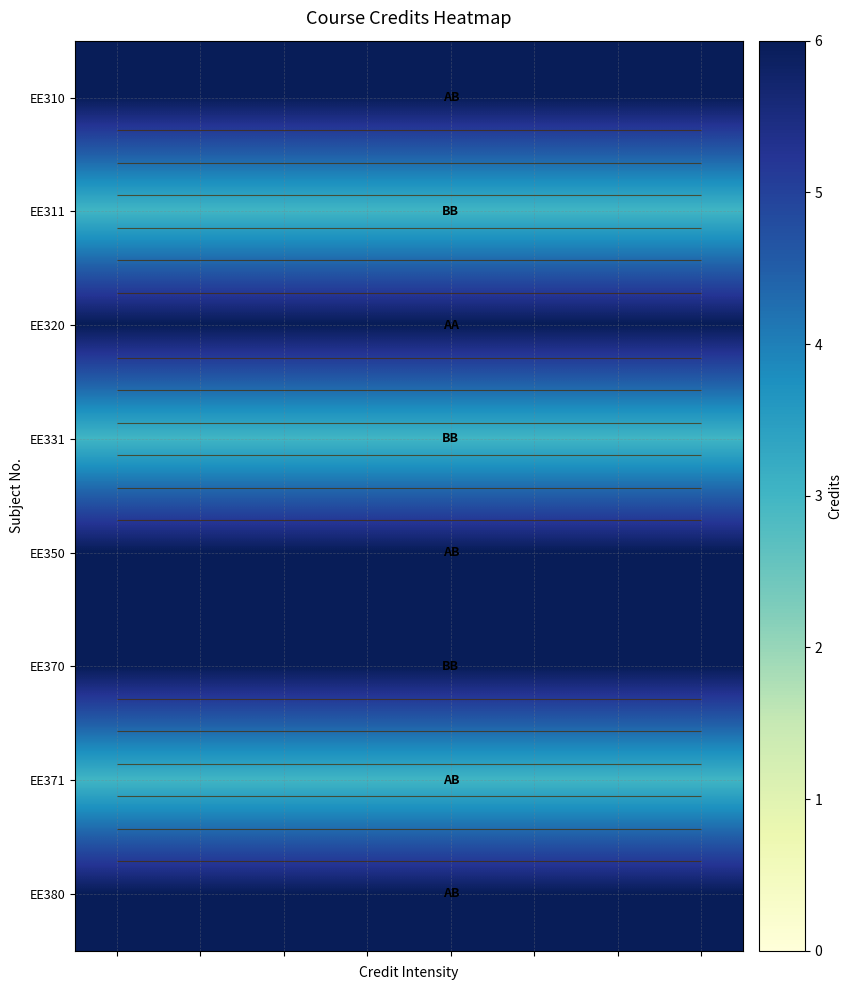

What is the maximum value for EE310?

6